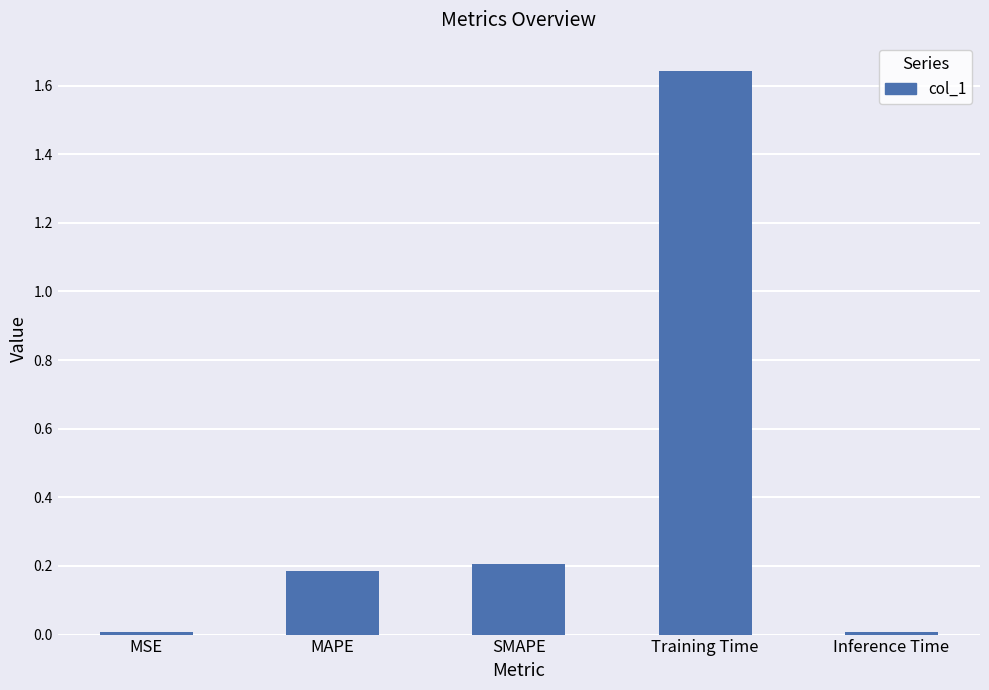

What is the sum of all values?

2.0